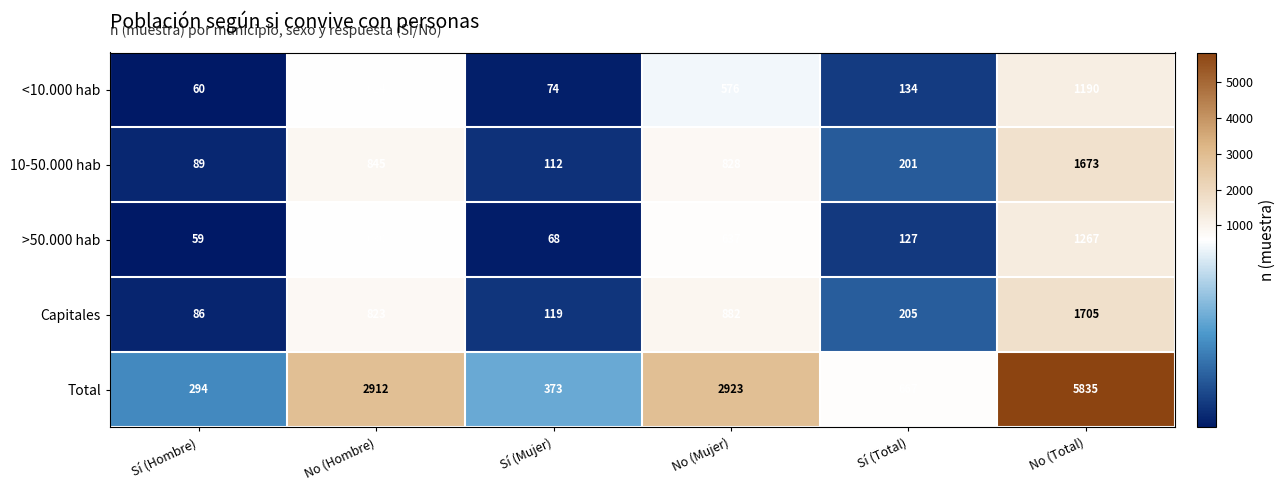

At which category does the chart reach its minimum across all series?

Sí (Hombre)